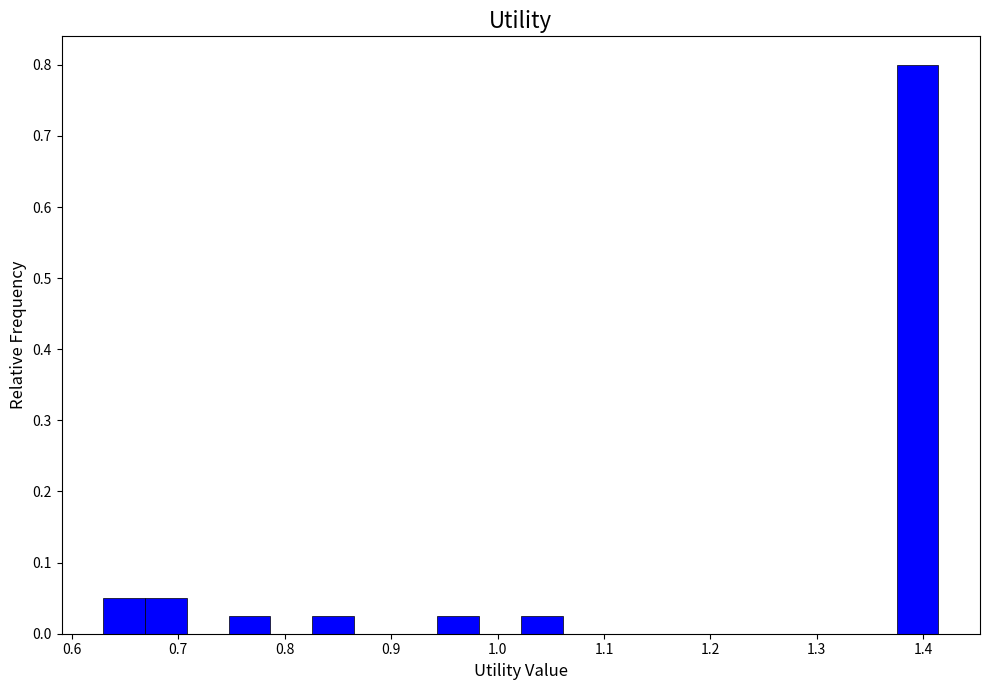

Read against the x-axis, roughly where is the centre of the tallest bar?

1.39